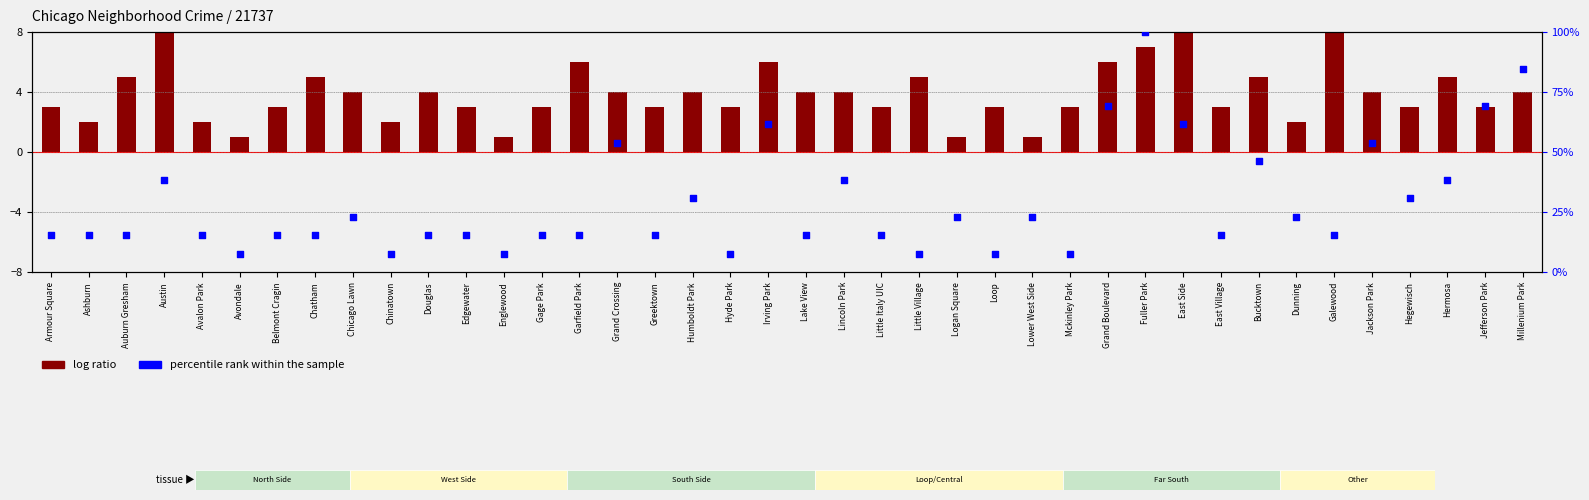

What is the change in value from Grand Crossing to Jefferson Park?

+15.4